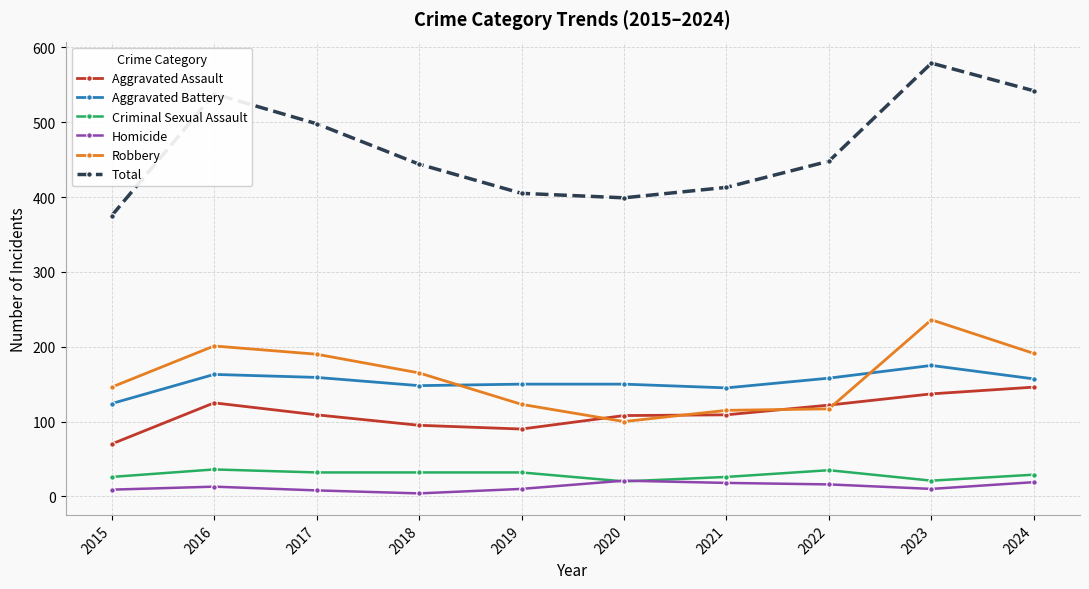

Is the value of Total at 2024 greater than the value of Homicide at 2020?

Yes